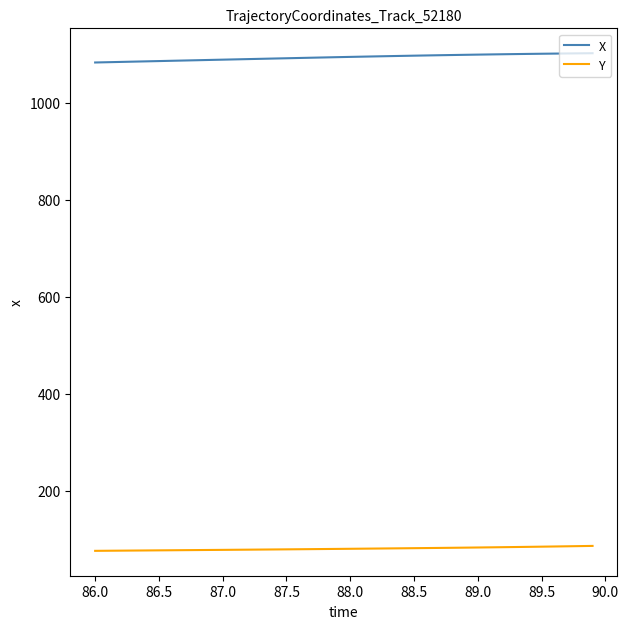

What is the maximum value shown in the chart?

1102.7